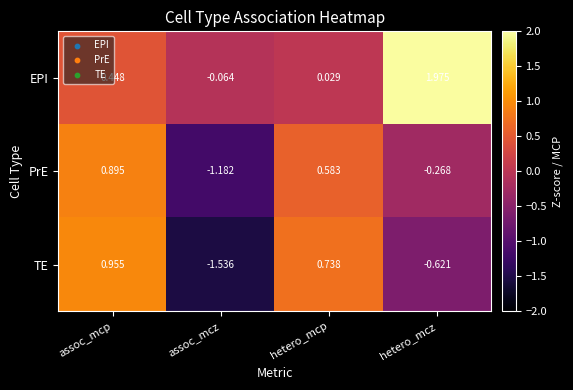

At which category does the chart reach its peak across all series?

hetero_mcz